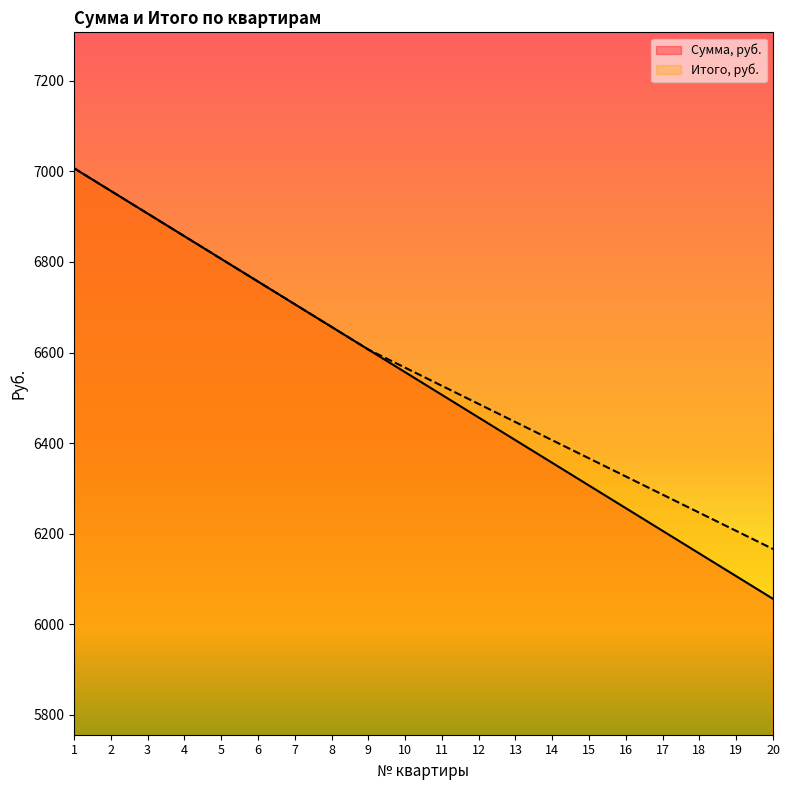

How many data points in Итого, руб. are less than 6566?

10